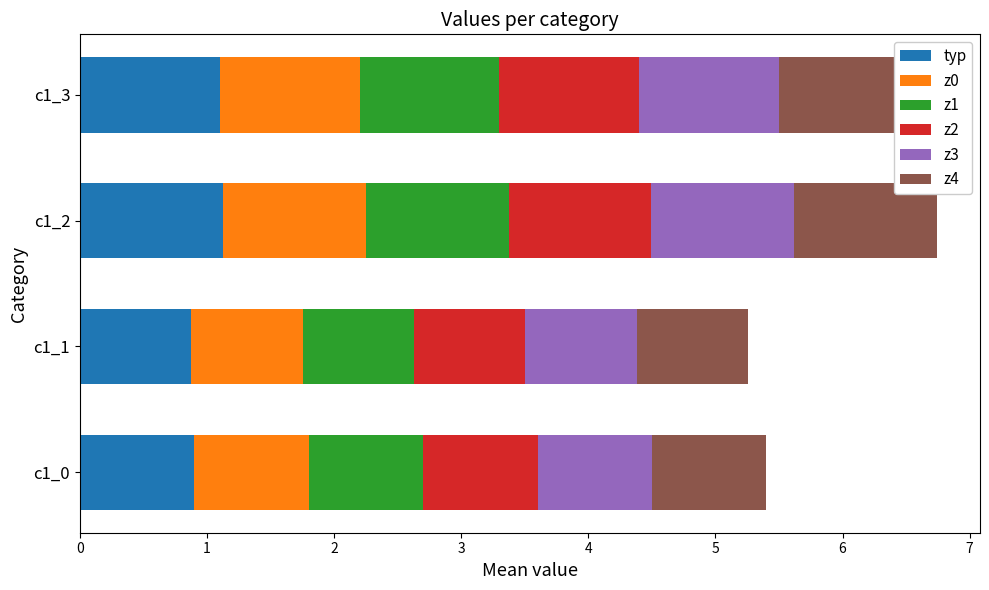

What is the total value across all series at c1_1?

5.3